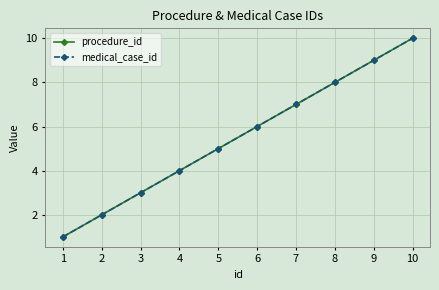

List the labels in order of procedure_id value, largest first.

10, 9, 8, 7, 6, 5, 4, 3, 2, 1